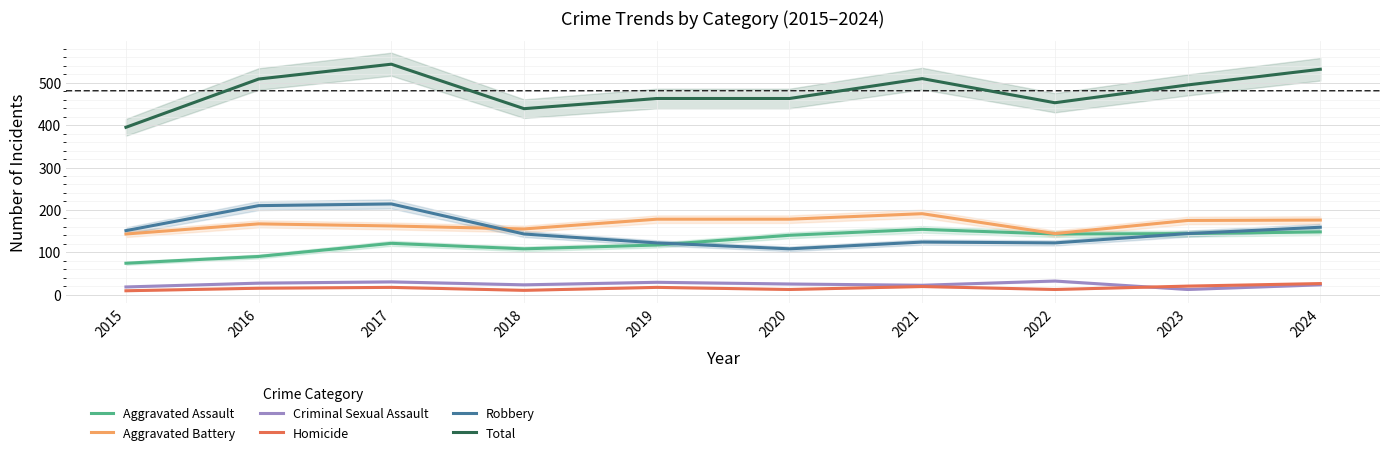

True or false: Aggravated Assault and Total cross at least once.

False